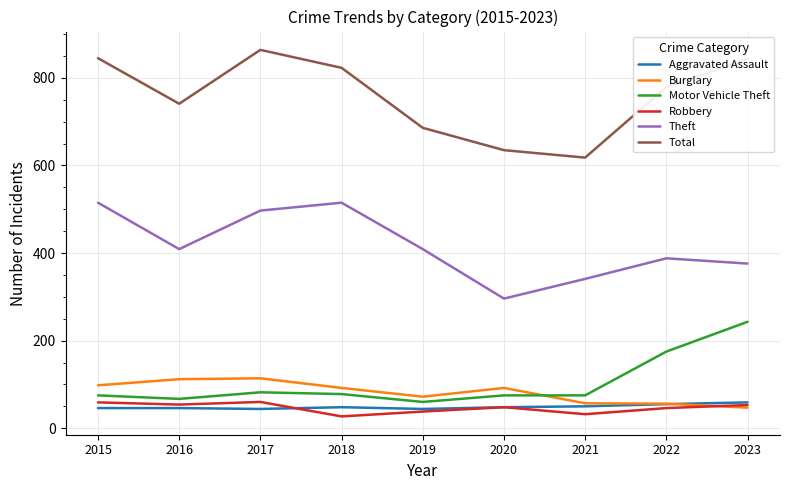

What is the lowest value of the Robbery series?

27